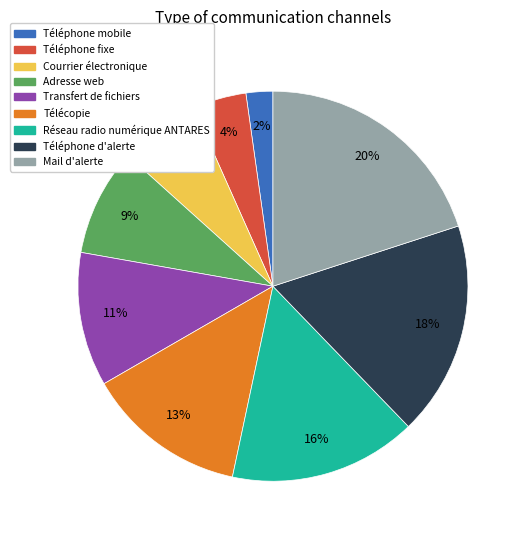

True or false: Réseau radio numérique ANTARES accounts for 16% of the total.

True